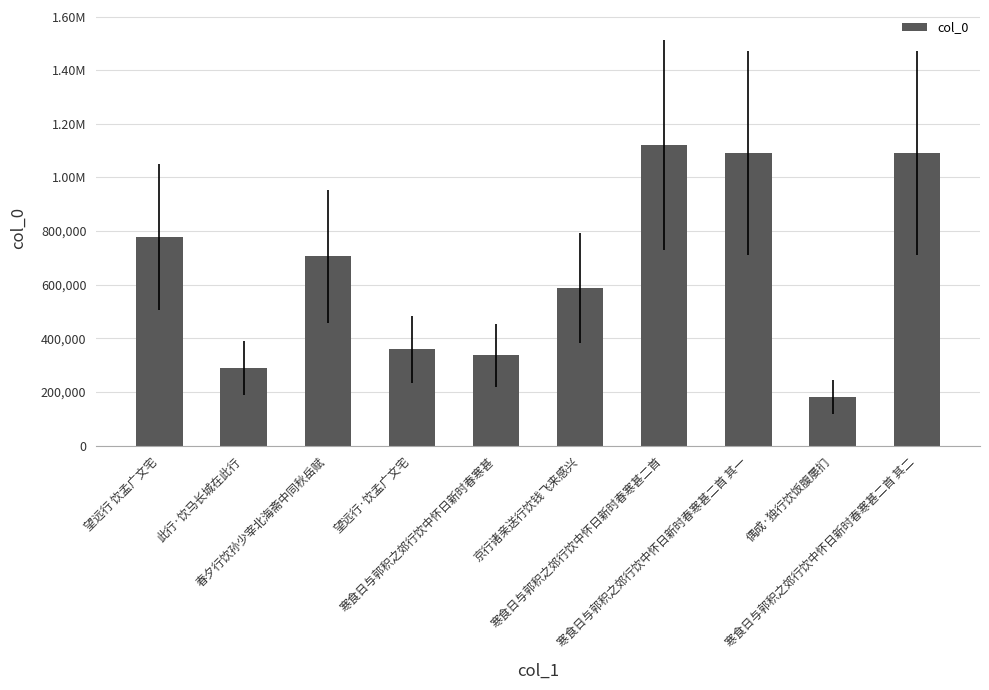

What is the change in value from 望远行·饮孟广文宅 to 寒食日与郭积之郊行饮中怀日新时春寒甚?

-23023